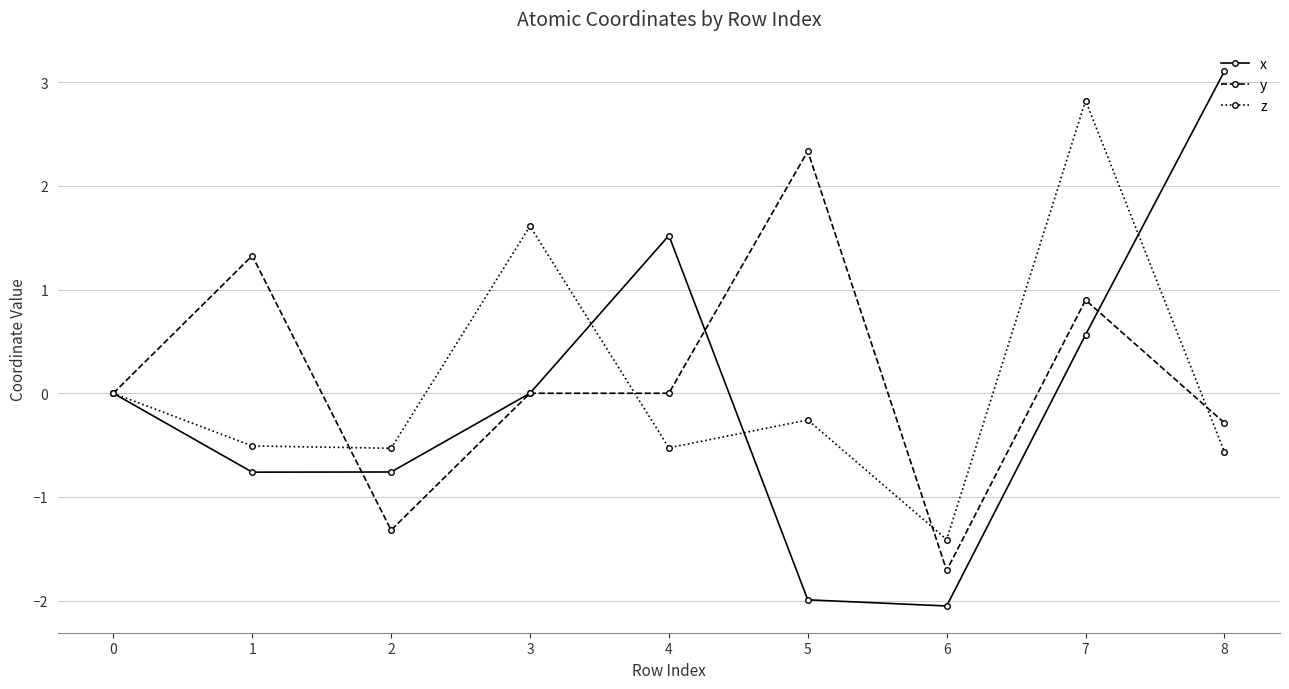

True or false: y has more than 2 interior local peaks.

True